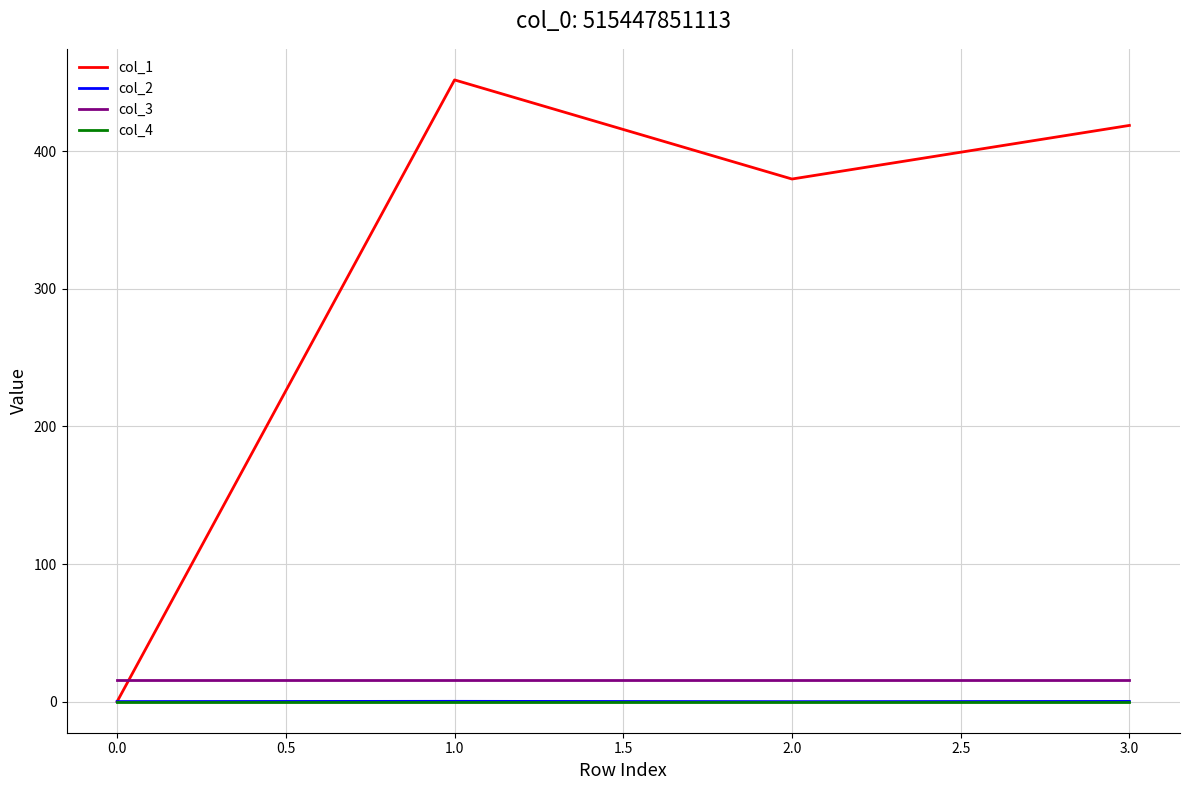

The value of col_4 at 3.0 is 0.0. True or false?

True